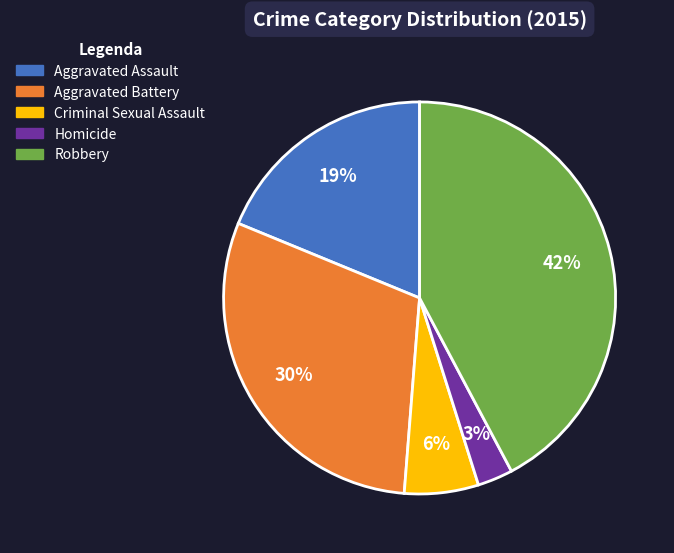

Which has a higher value, Robbery or Aggravated Assault?

Robbery